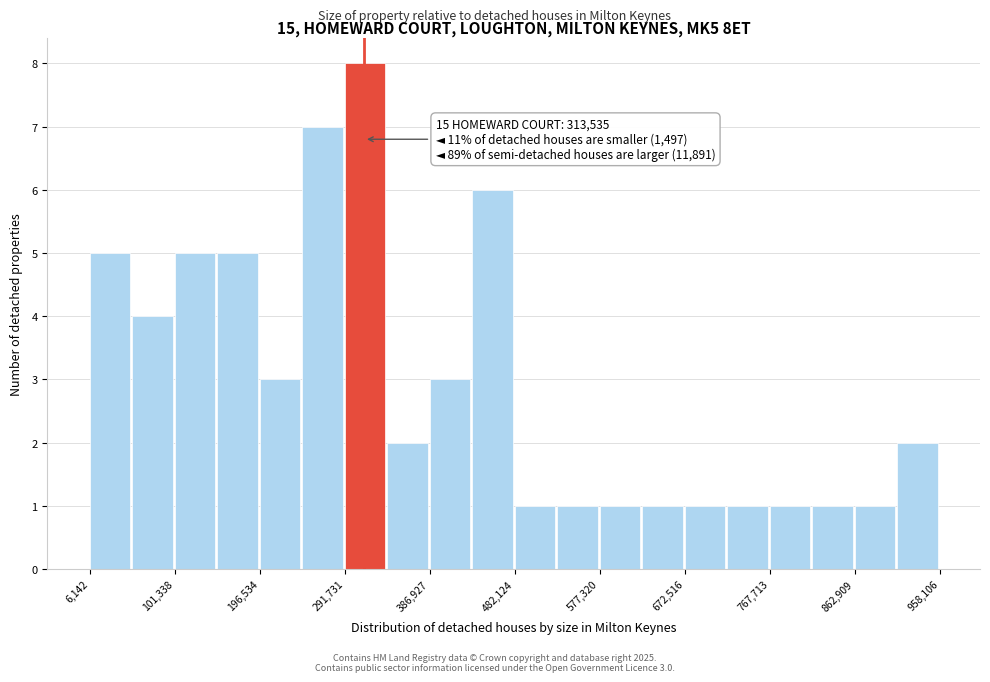

Over which range of the x-axis is the bar tallest?

290000 to 340000